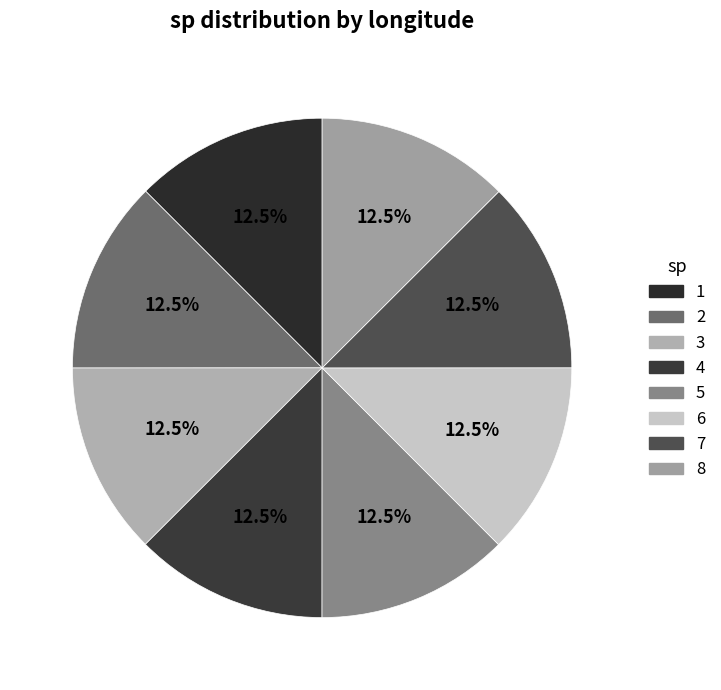

Is the sum of 6 and 8 greater than half?

No